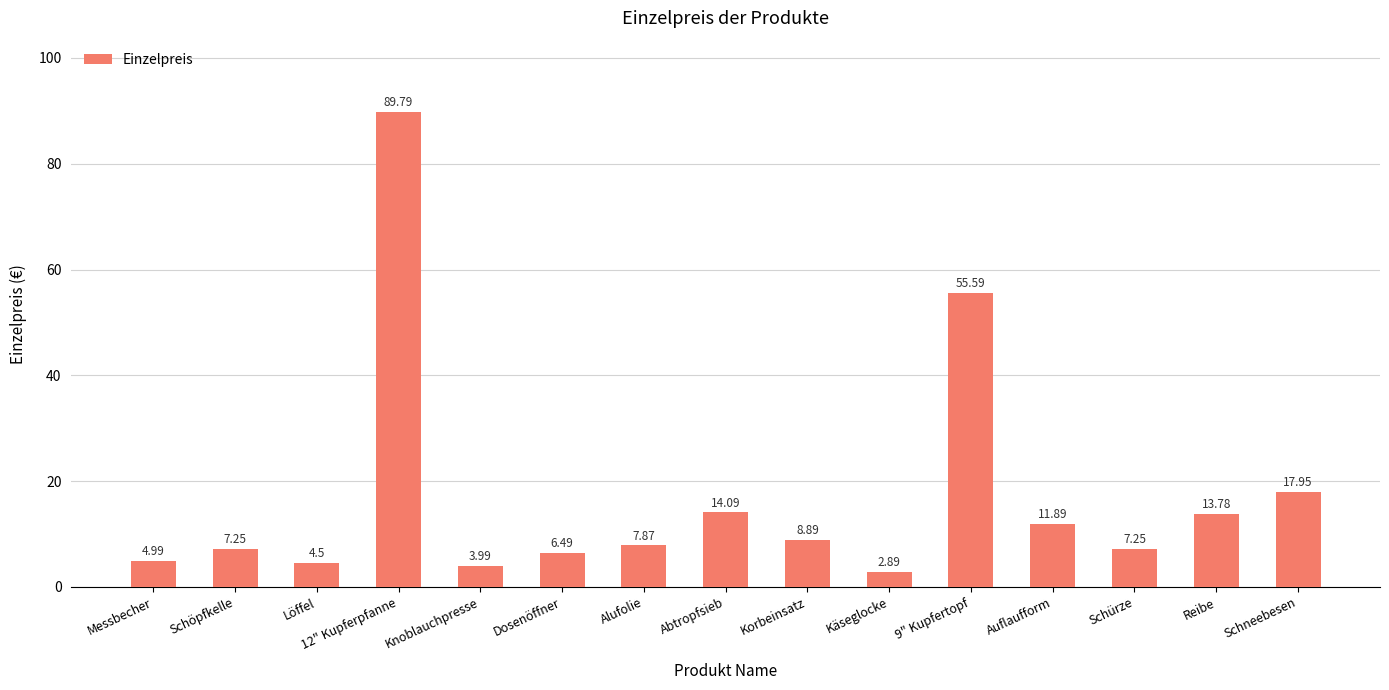

Are the bars horizontal?

No